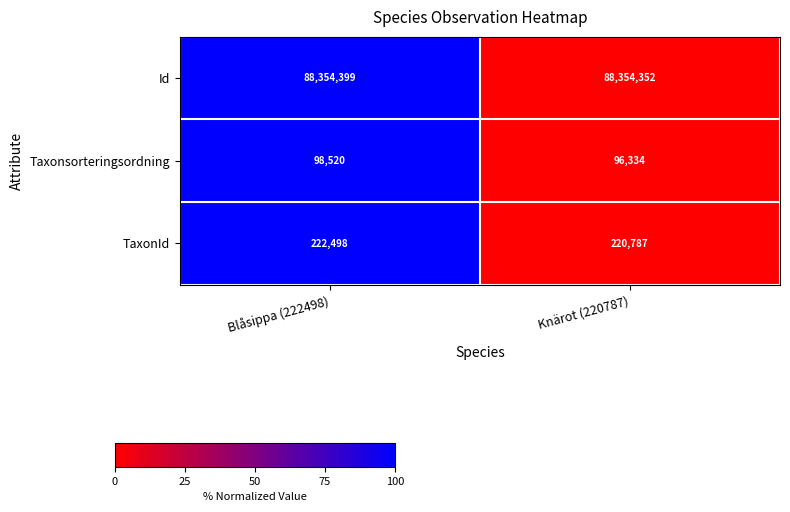

What is the total value across all series at Blåsippa (222498)?

88675417